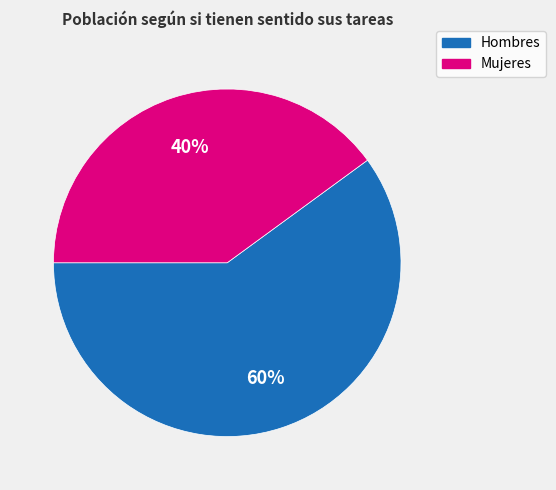

Is there a majority slice in this chart?

Yes